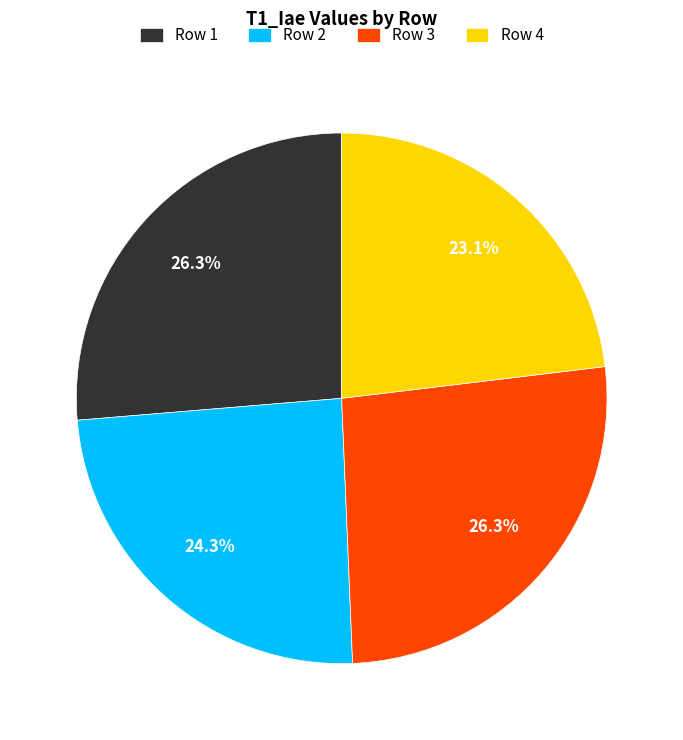

Which category has the smallest portion of the pie?

Row 4